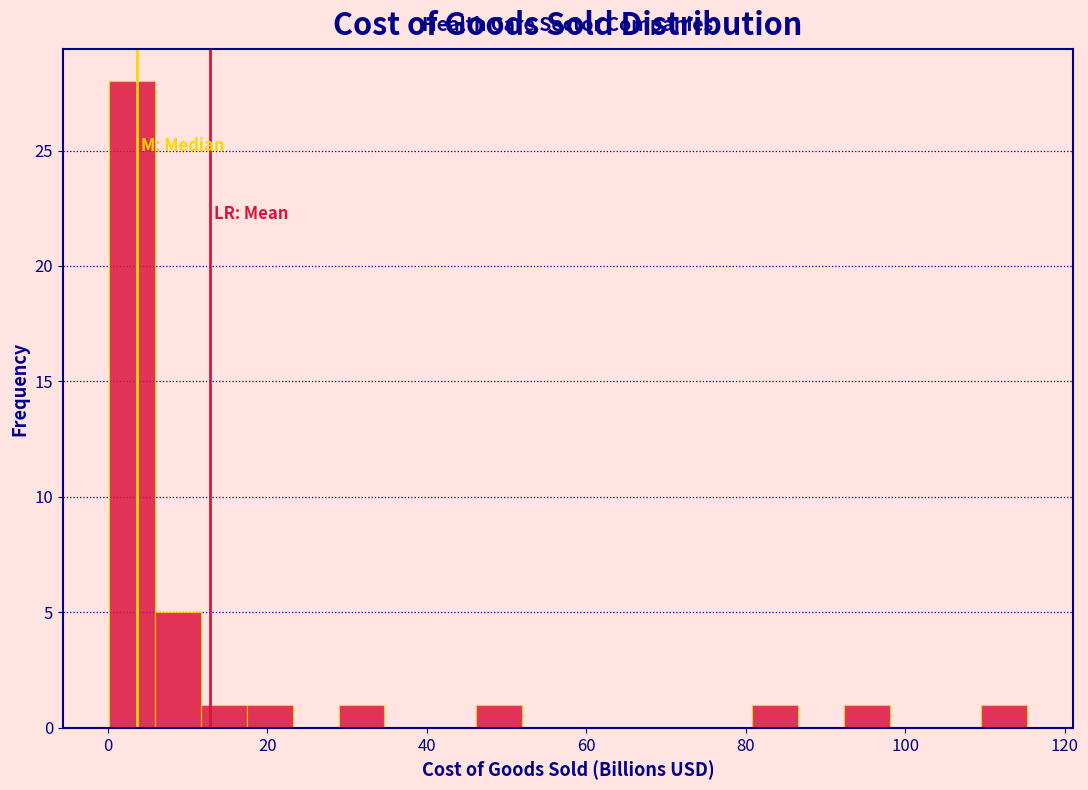

Around what value on the x-axis is the tallest bar? Give the approximate position of its centre, as read against the axis.

4